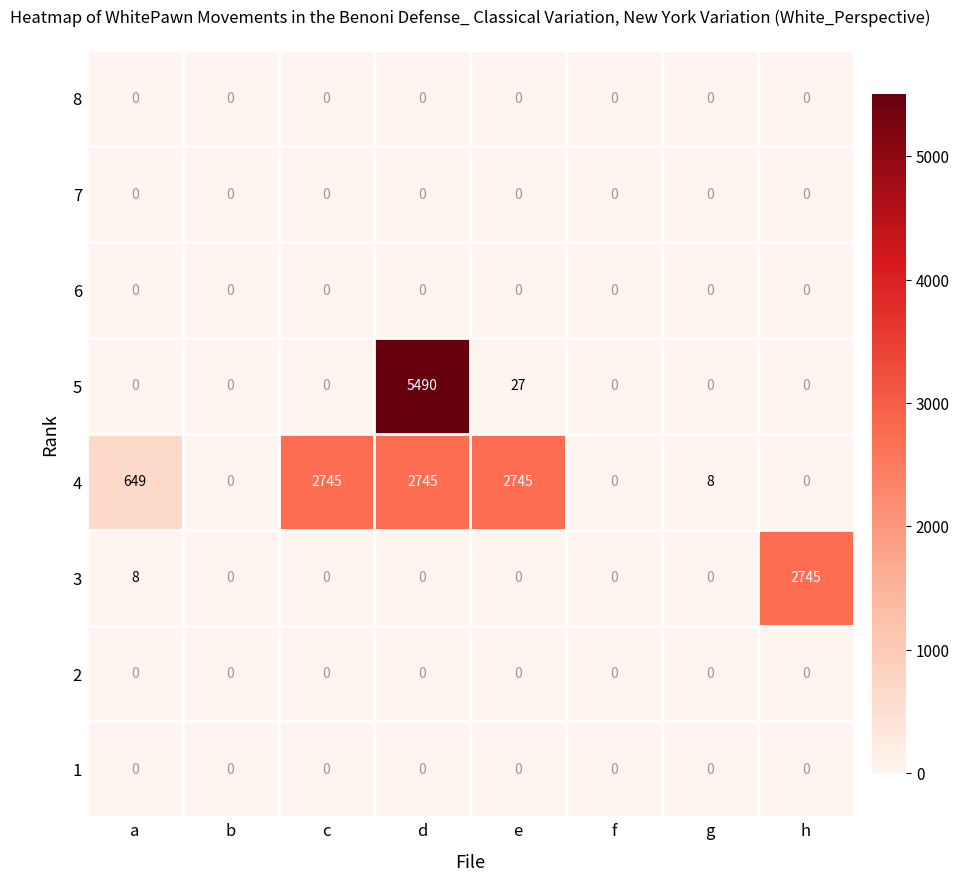

At how many categories does at least one series exceed 479?

5